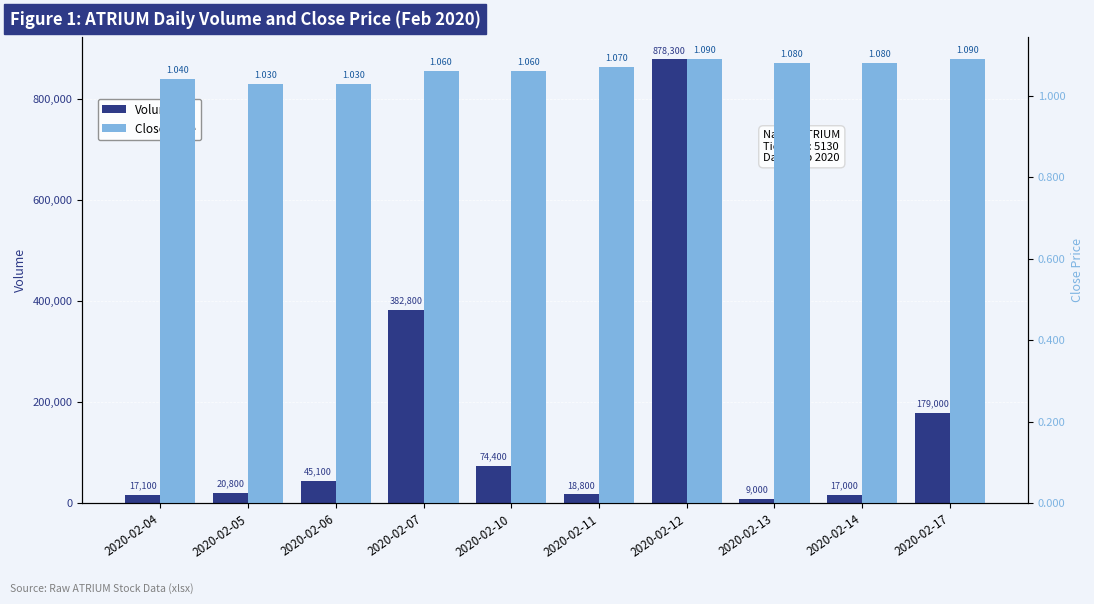

How many Close Price values are between 1 and 2?

10